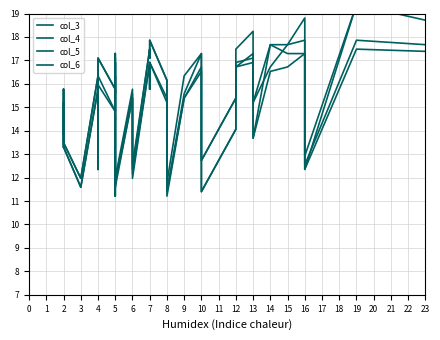

What is the value of the col_5 point at the 34th from the left?

17.3